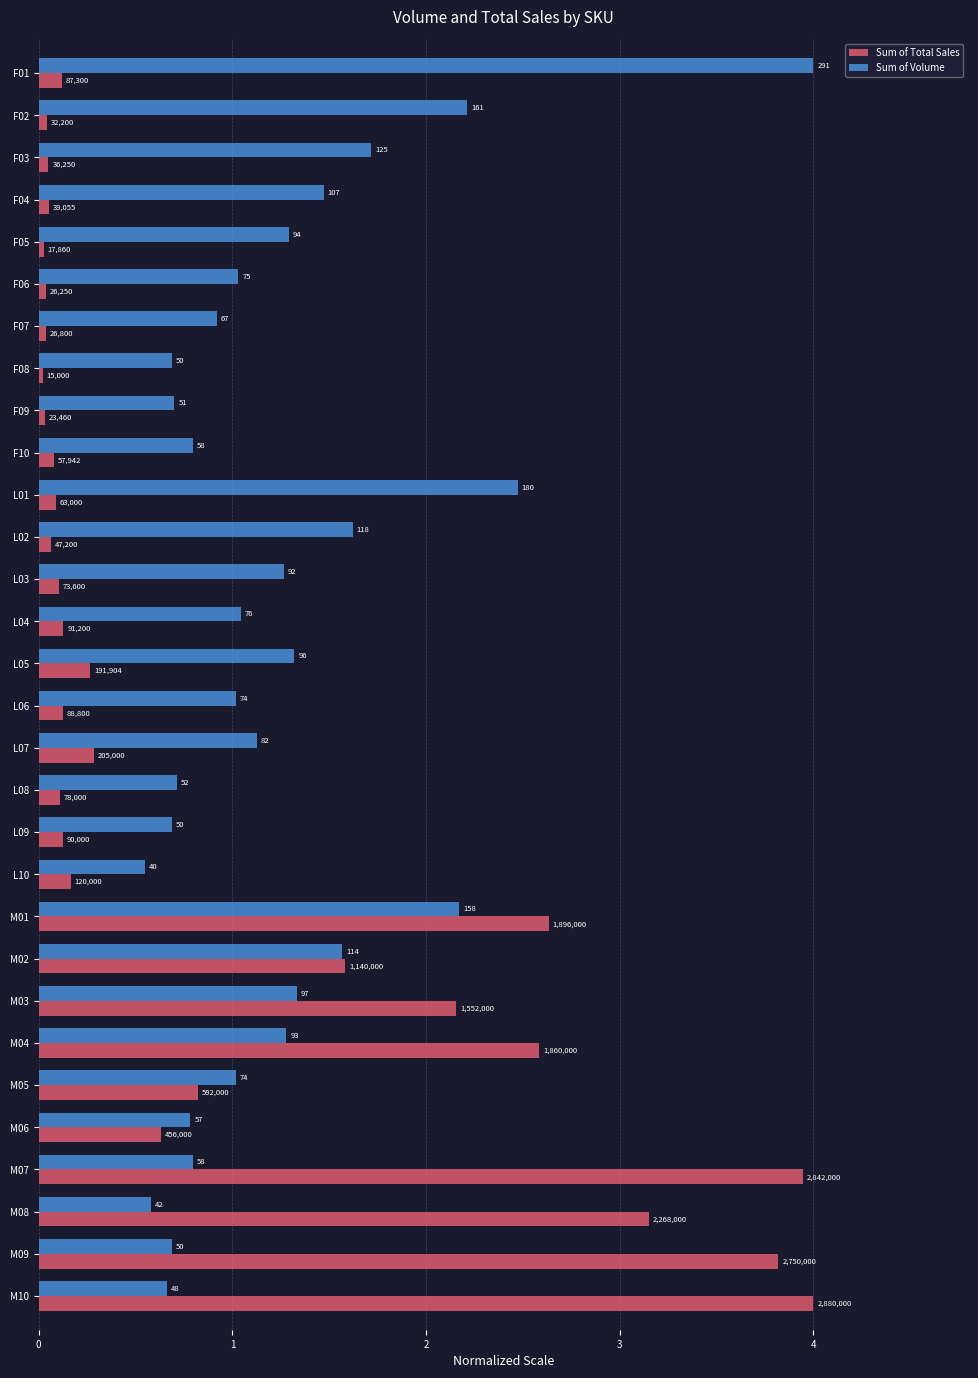

What are all the series names shown in the legend?

Sum of Total Sales, Sum of Volume